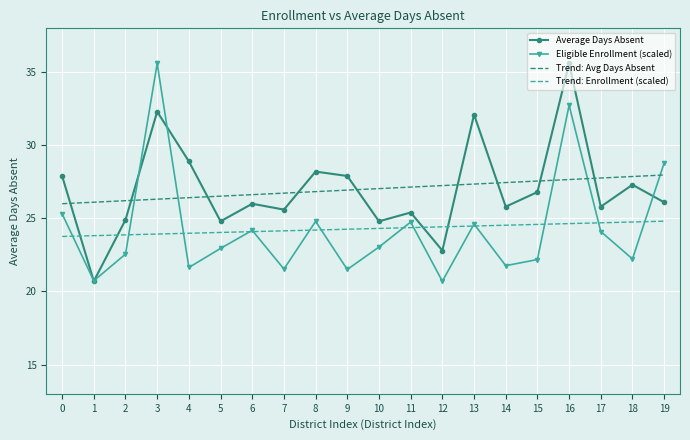

What is the minimum value shown in the chart?

20.7